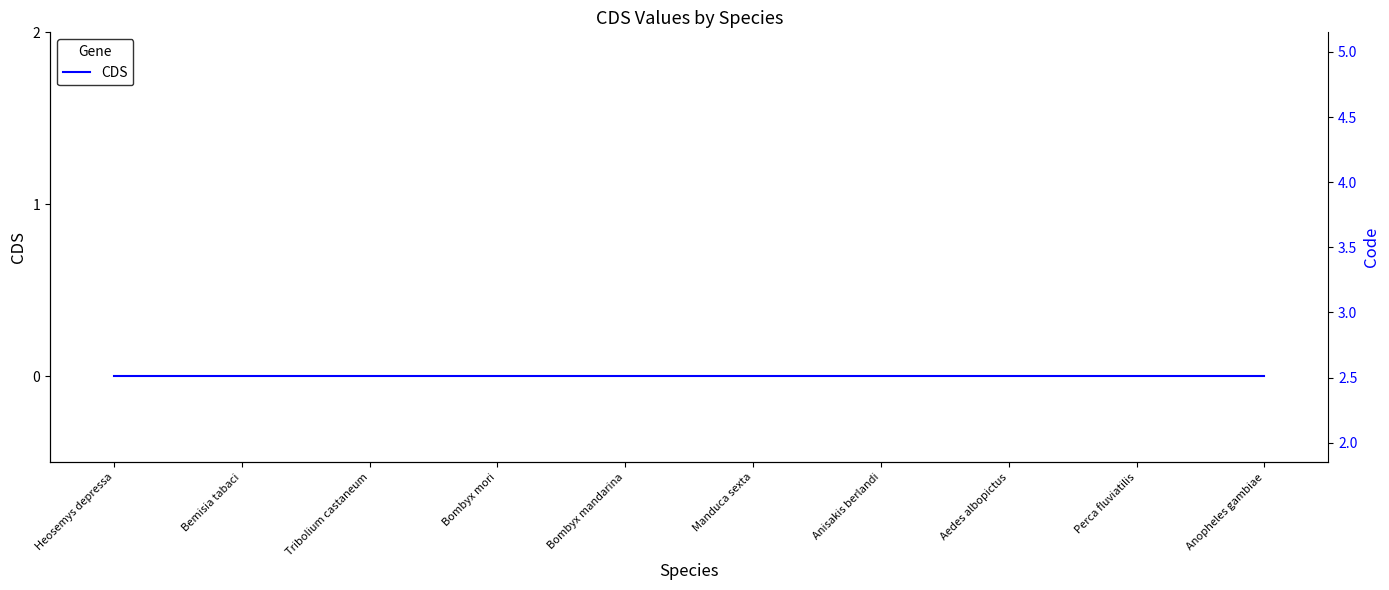

Is the value of CDS at Manduca sexta greater than the value of Code at Anisakis berlandi?

No